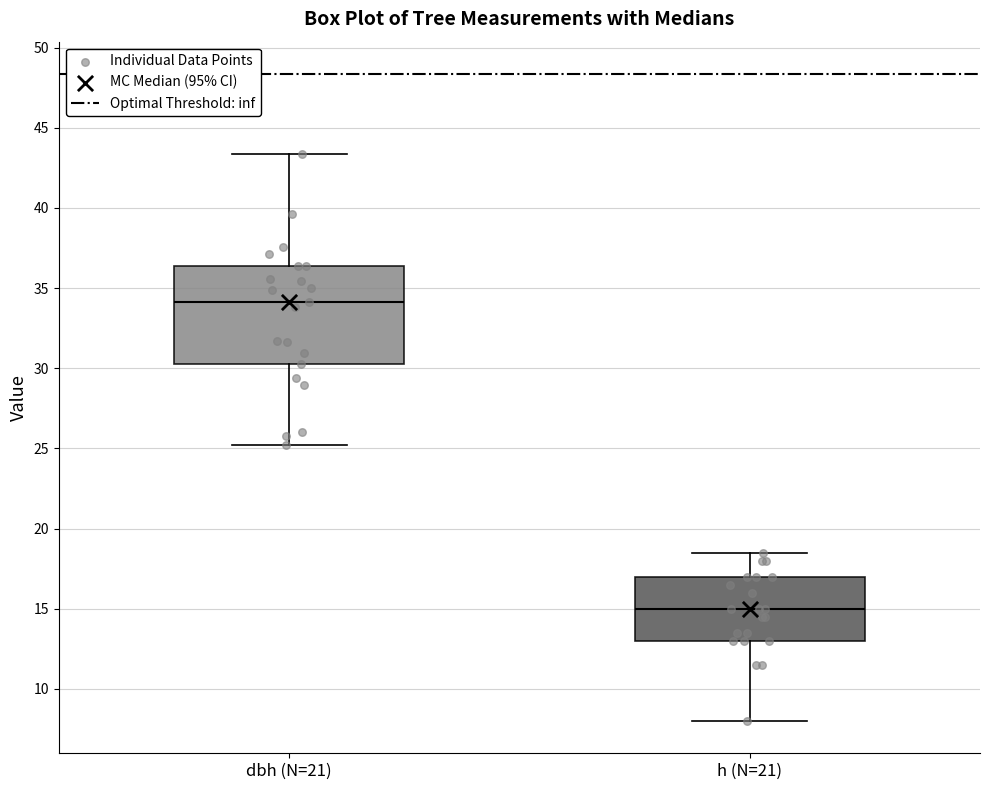

Reading left to right, read every box against the y-axis: the position of its median line, the range the box covers, and the ends of its whiskers. The values are not printed on the chart, so give them approximately, as read against the axis.

dbh (N=21): median 34.0, box 30.5 to 36.5, whiskers 25.0 to 43.5
h (N=21): median 15.0, box 13.0 to 17.0, whiskers 8.0 to 18.5